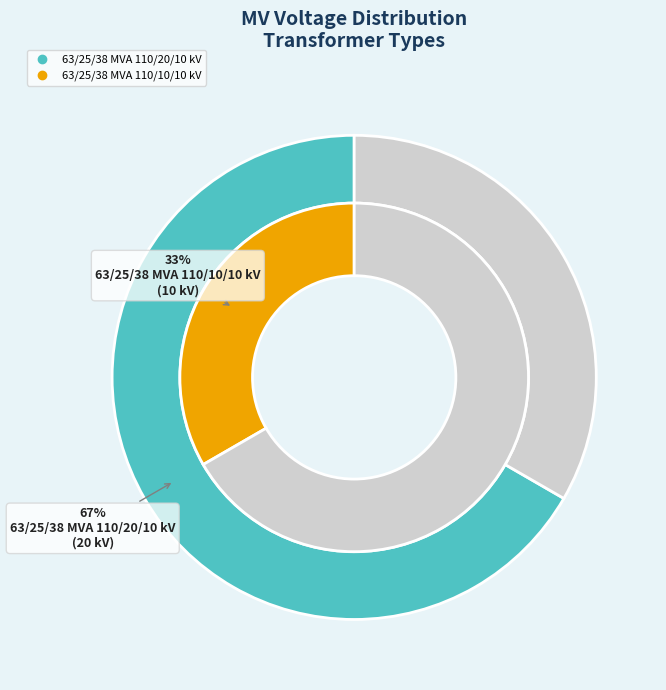

Which category accounts for the majority?

63/25/38 MVA 110/20/10 kV